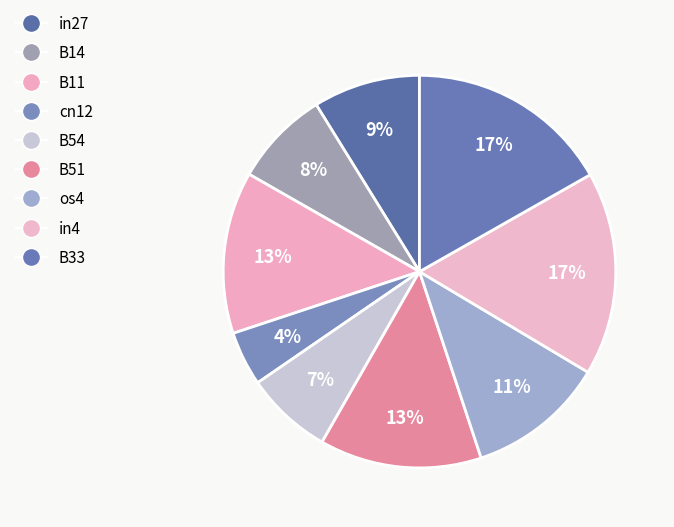

How many slices are in this pie chart?

9